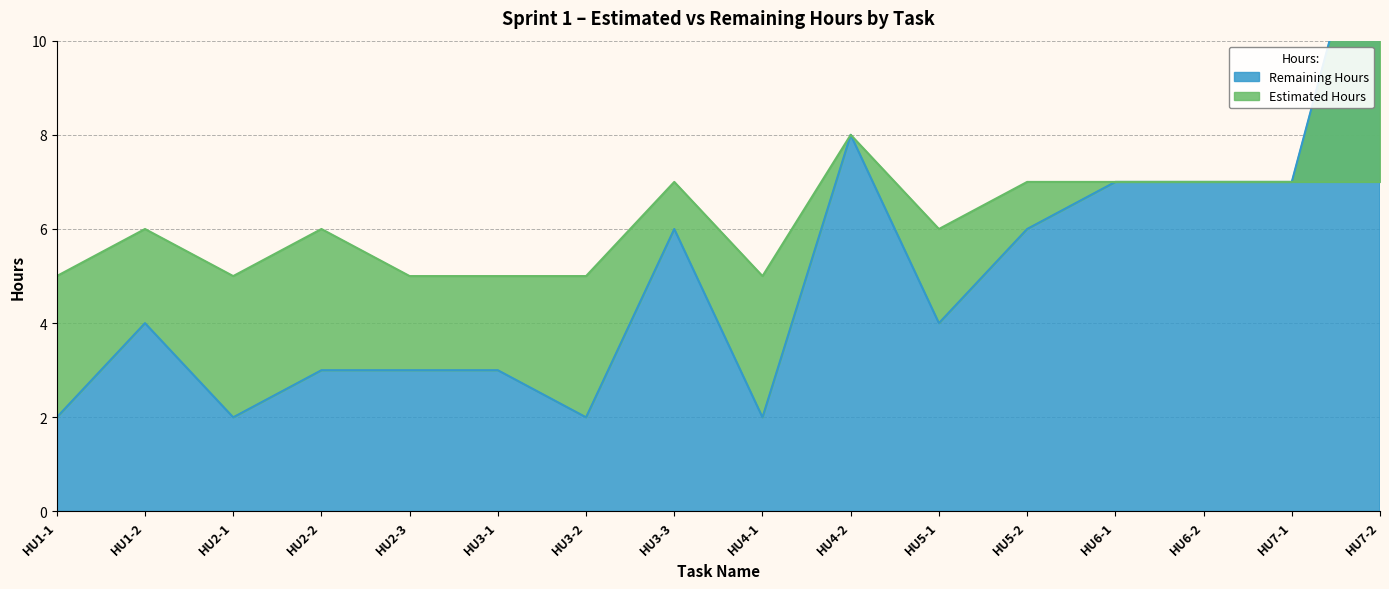

True or false: Remaining Hours and Estimated Hours cross at least once.

False